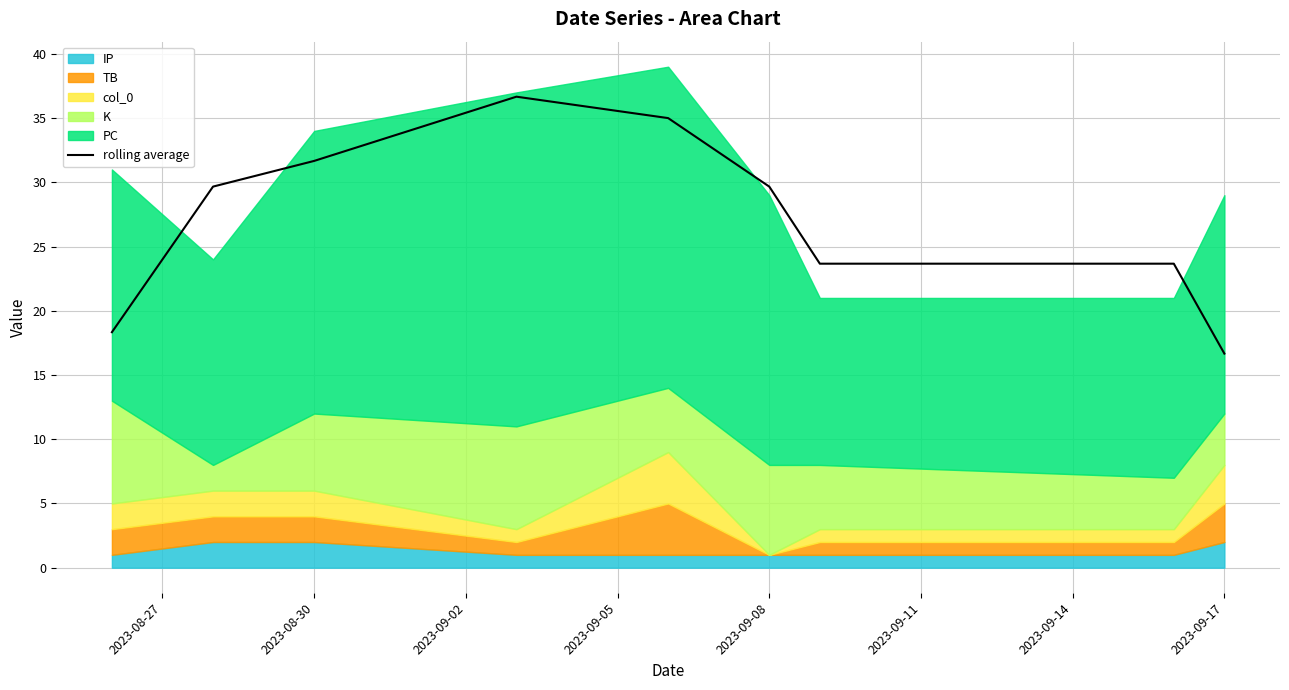

Which category has the lowest value in the rolling average series?

2023-09-17